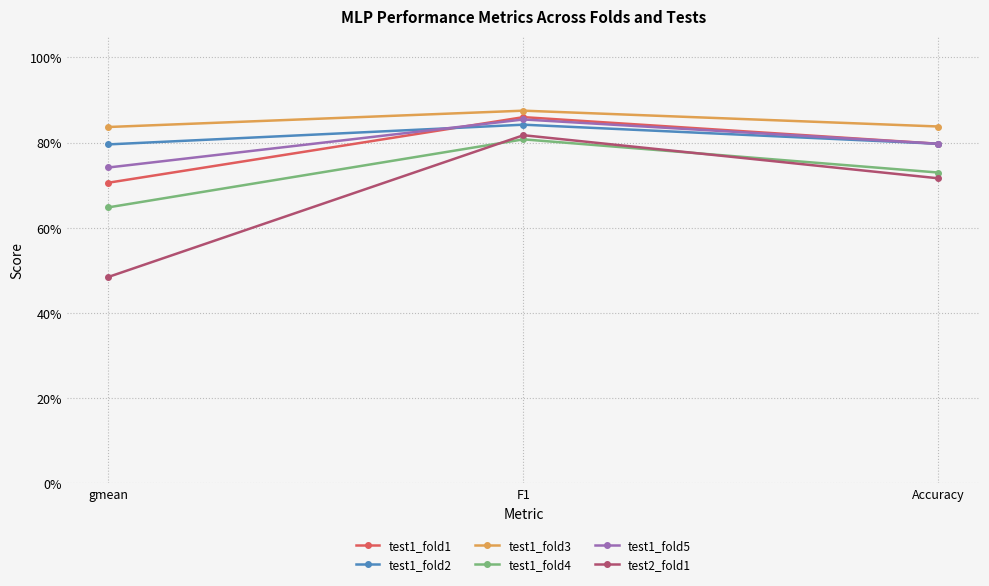

What is the sum of all test1_fold1 values?

2.4